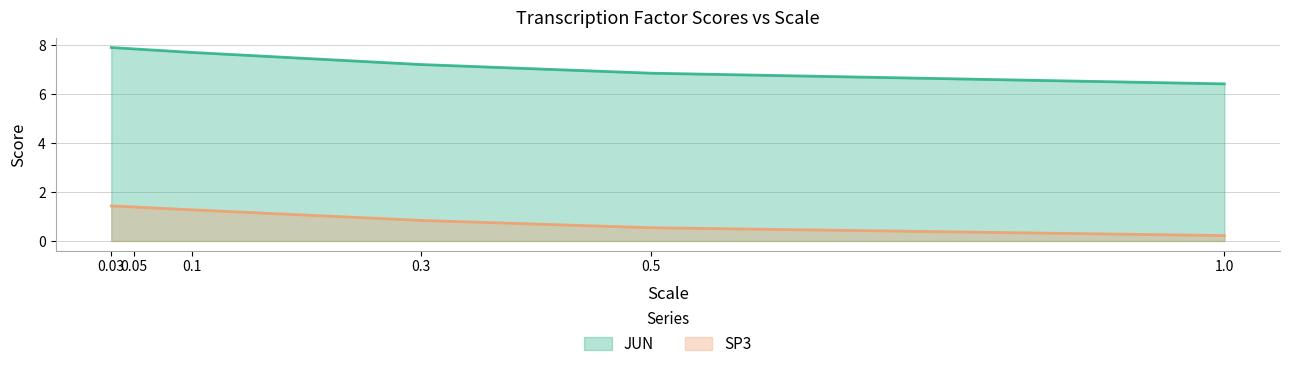

What is the label of the 6th point from the right?

0.03